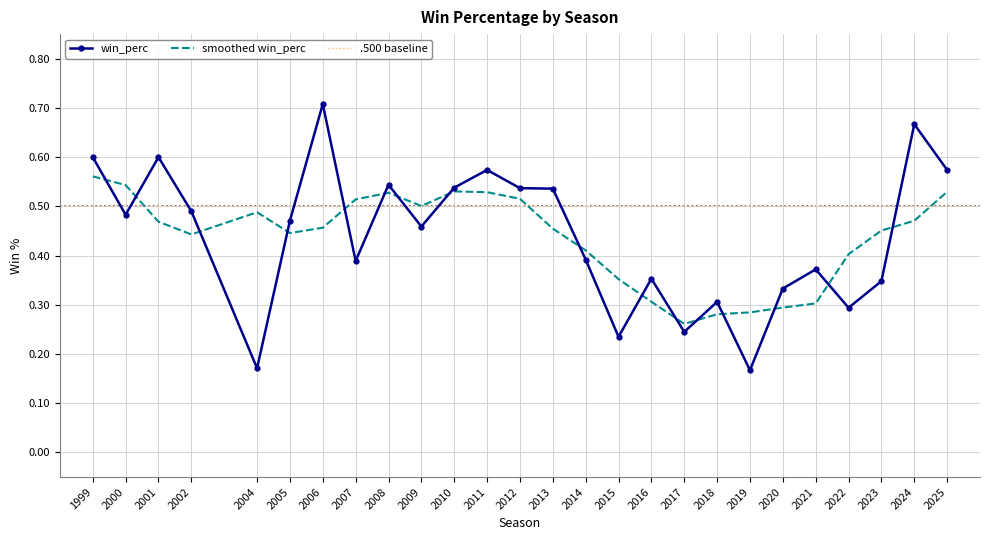

What is the total value across all series at 2022?

1.2